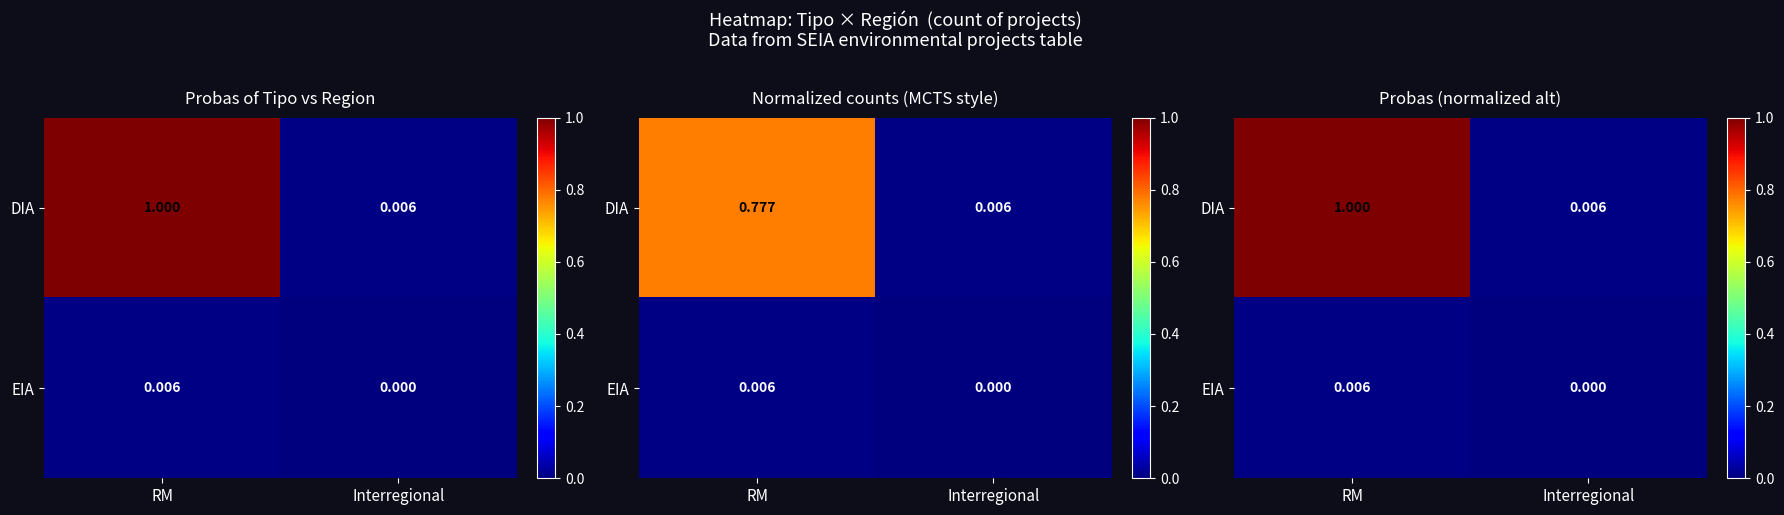

What is the difference between the DIA values at Interregional and RM?

1.0